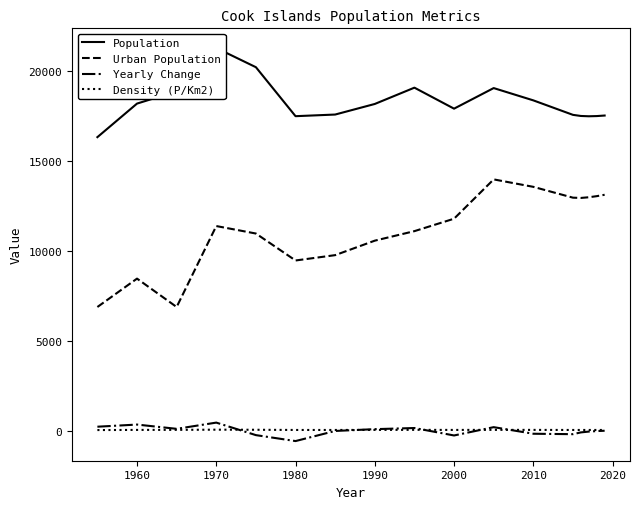

The Urban Population series shows 4665 at 2000. True or false?

False